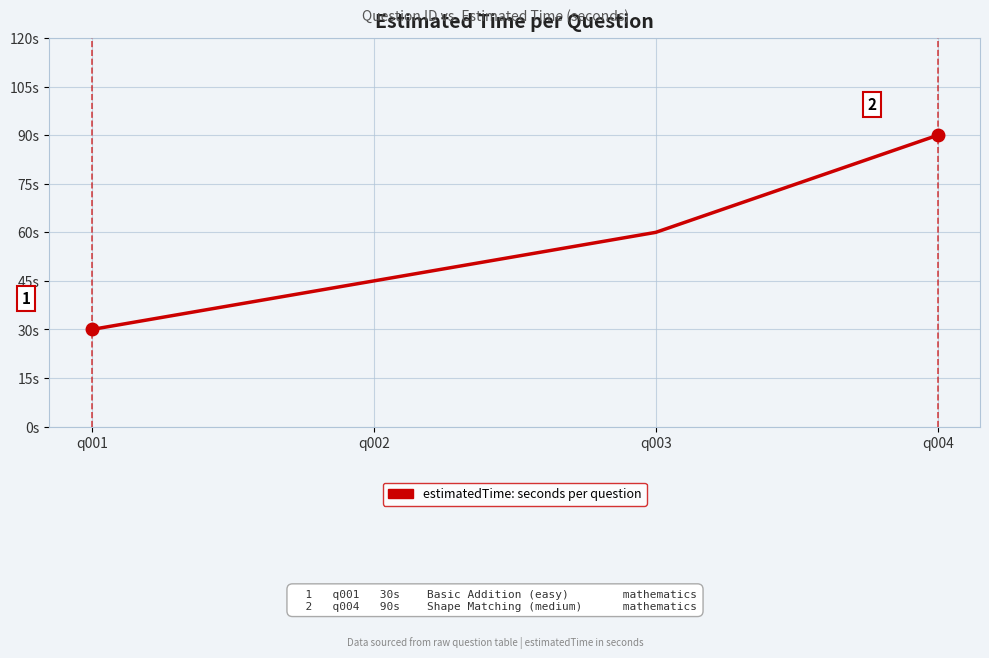

Does the chart display data point markers on the line(s)?

No